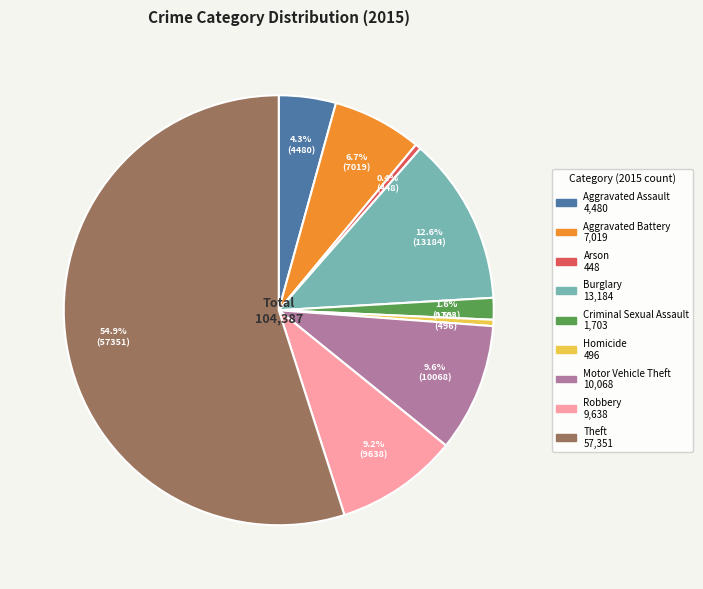

Is it true that Aggravated Assault is 14% of the pie?

False